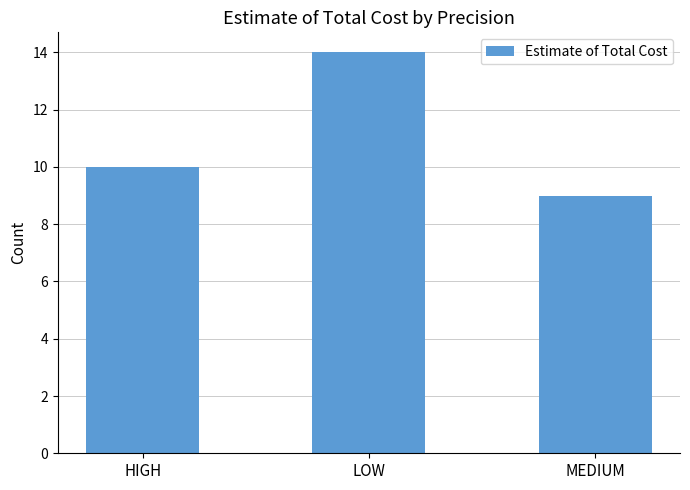

What is the ratio of the value at LOW to the value at MEDIUM?

1.6